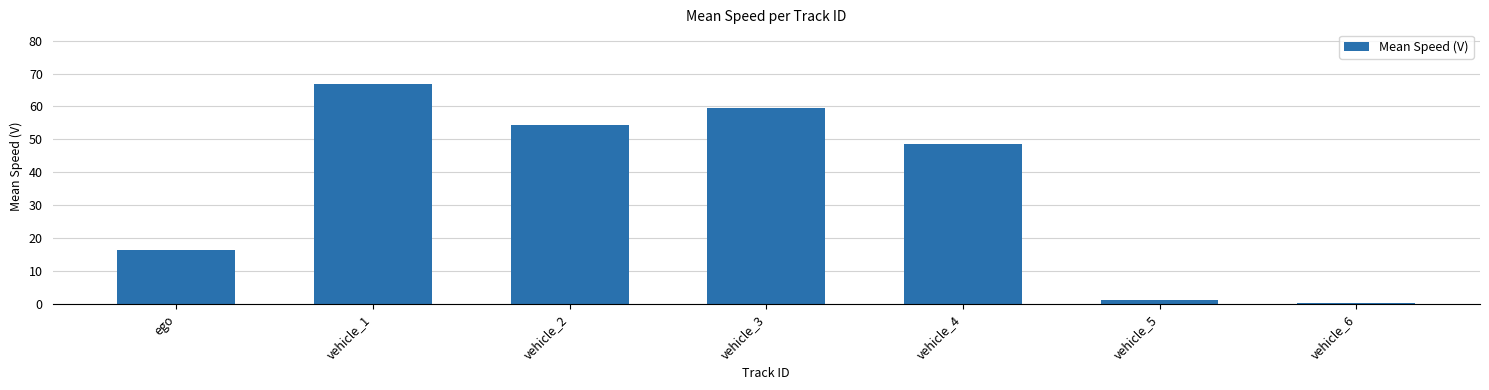

The value at ego is 16.2. True or false?

True